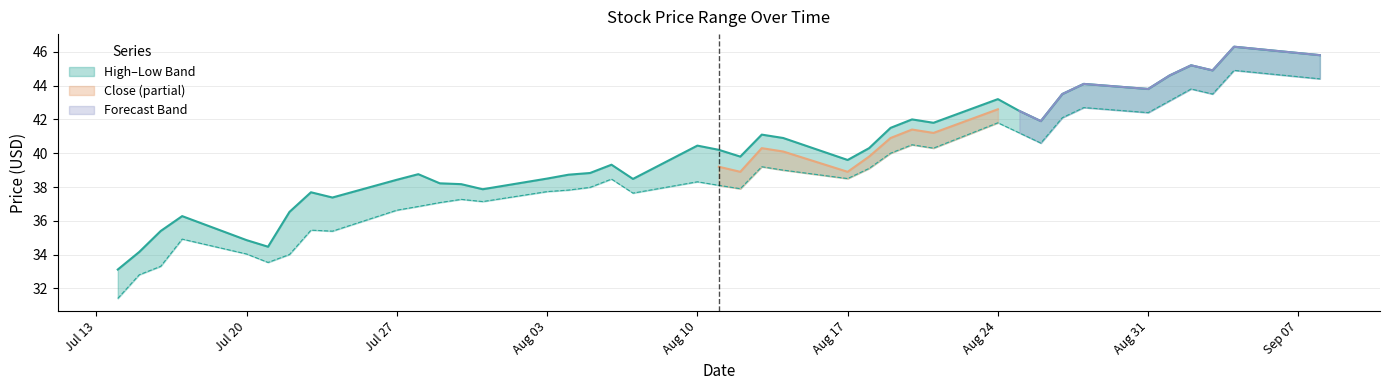

What is the value of the High point at the 15th from the left?

38.5